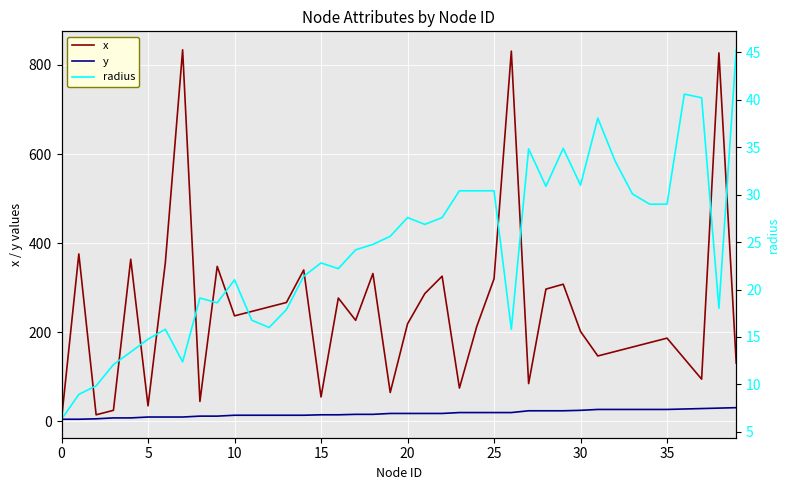

In radius, how many points are lower than both neighbors (excluding endpoints)?

9